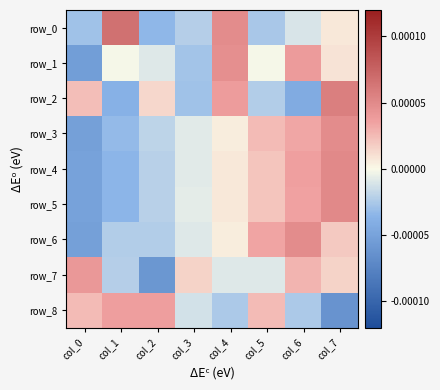

At how many categories does at least one series exceed 0?

8